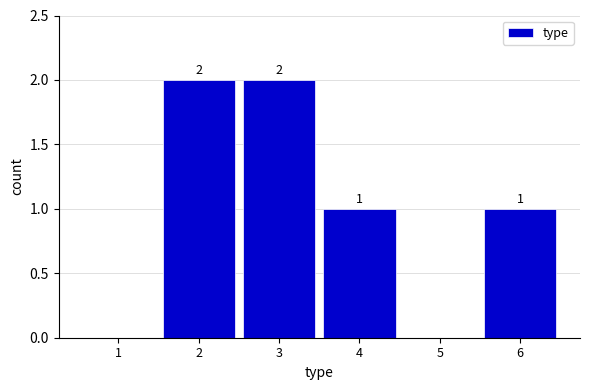

Reading left to right, list all the values displayed in this chart.

1=0	2=2	3=2	4=1	5=0	6=1